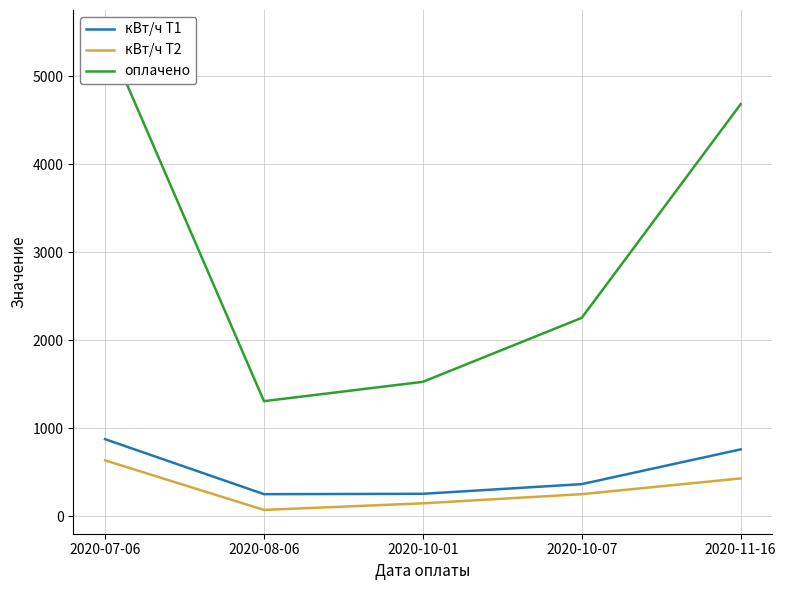

Which category has the highest value across all series?

2020-07-06